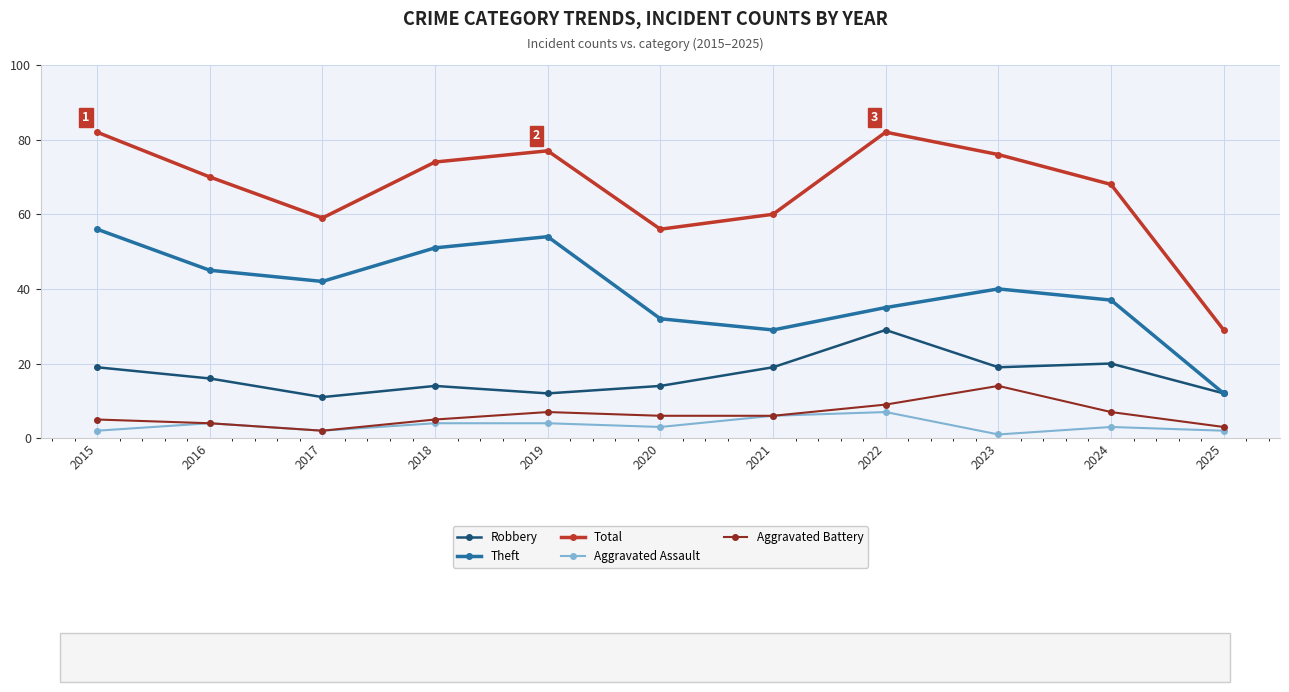

What is the sum of the Theft values at 2017 and 2023?

82